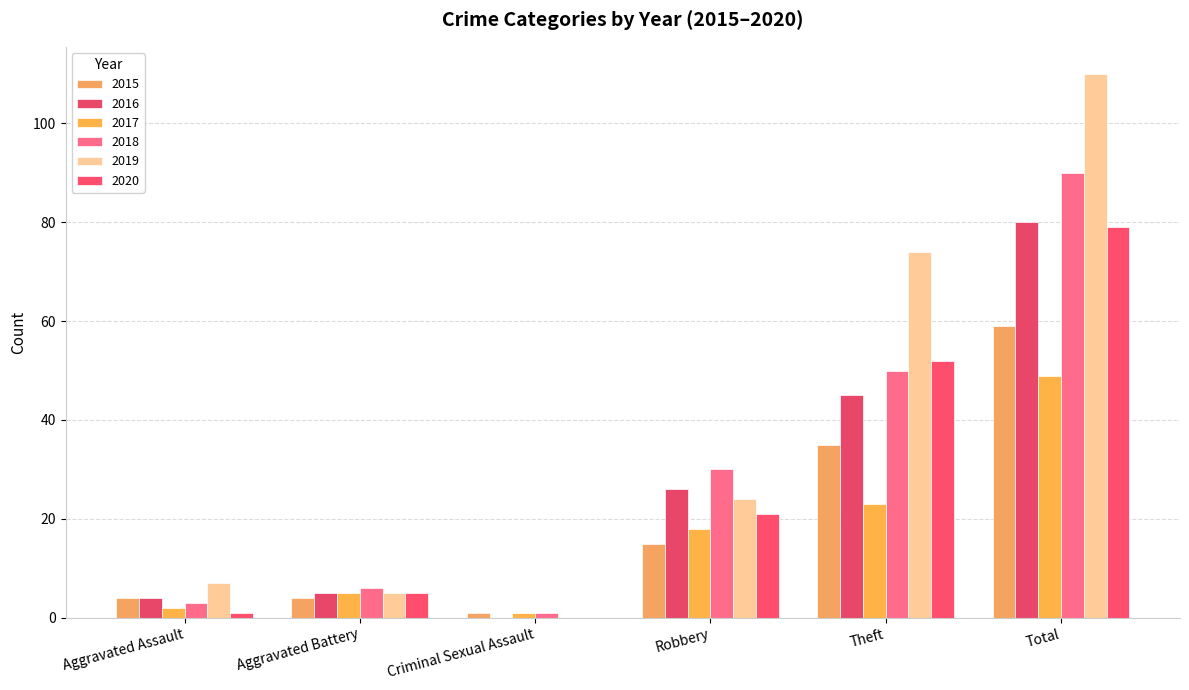

What is the highest value of the 2020 series?

79